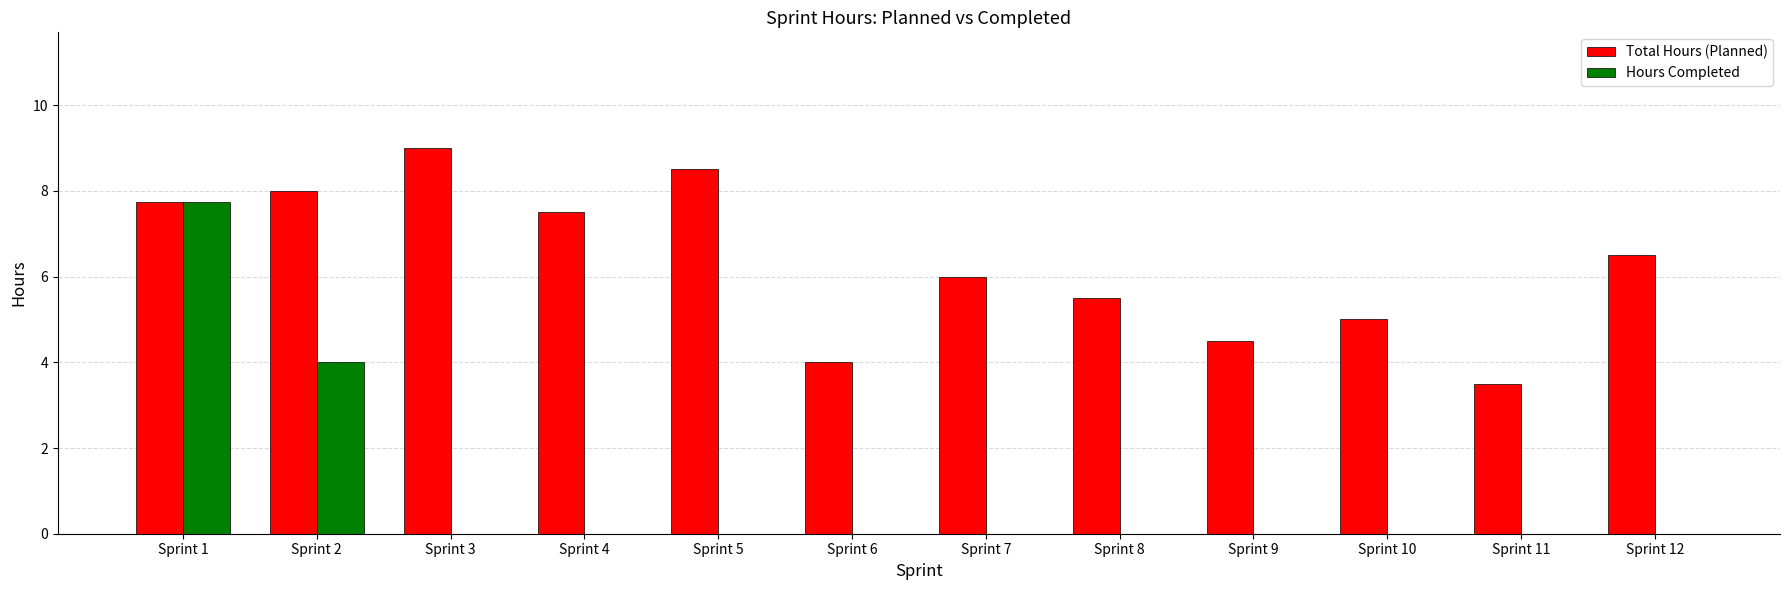

How many series are shown in this chart?

2